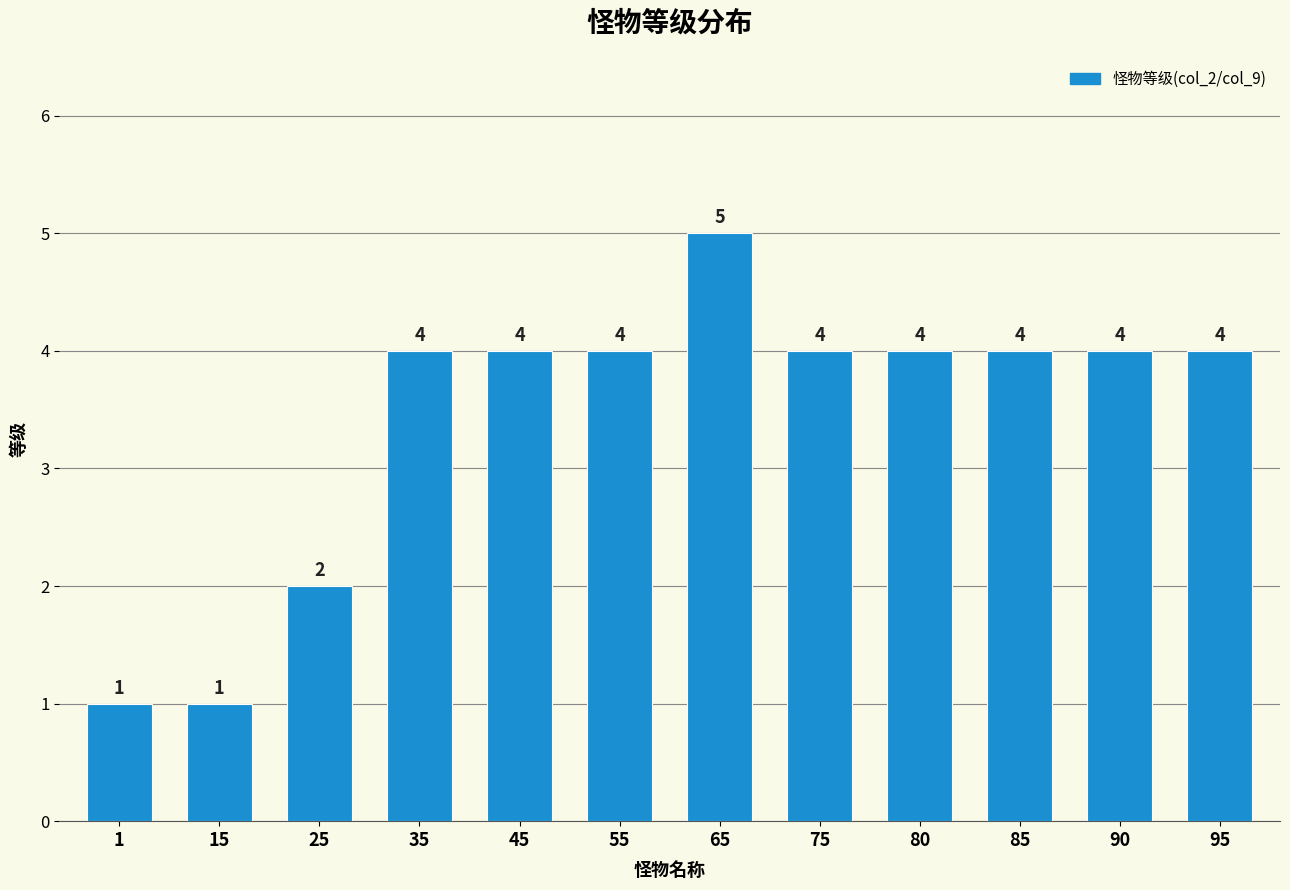

Reading right to left, what are all the values shown in this chart?

95=4	90=4	85=4	80=4	75=4	65=5	55=4	45=4	35=4	25=2	15=1	1=1